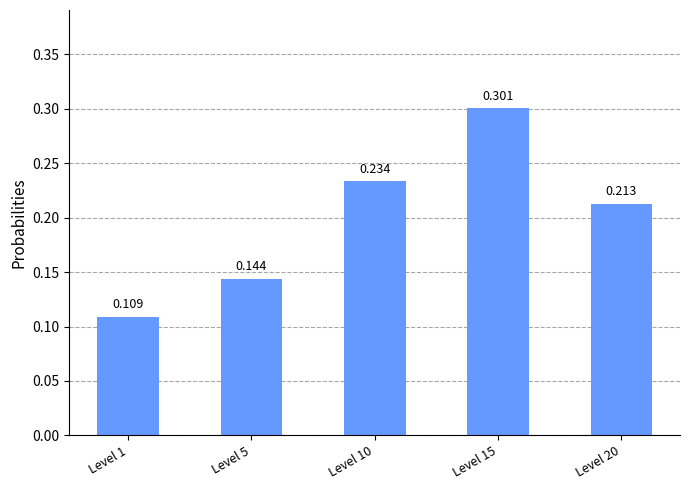

What is the change in value from Level 15 to Level 20?

-0.1